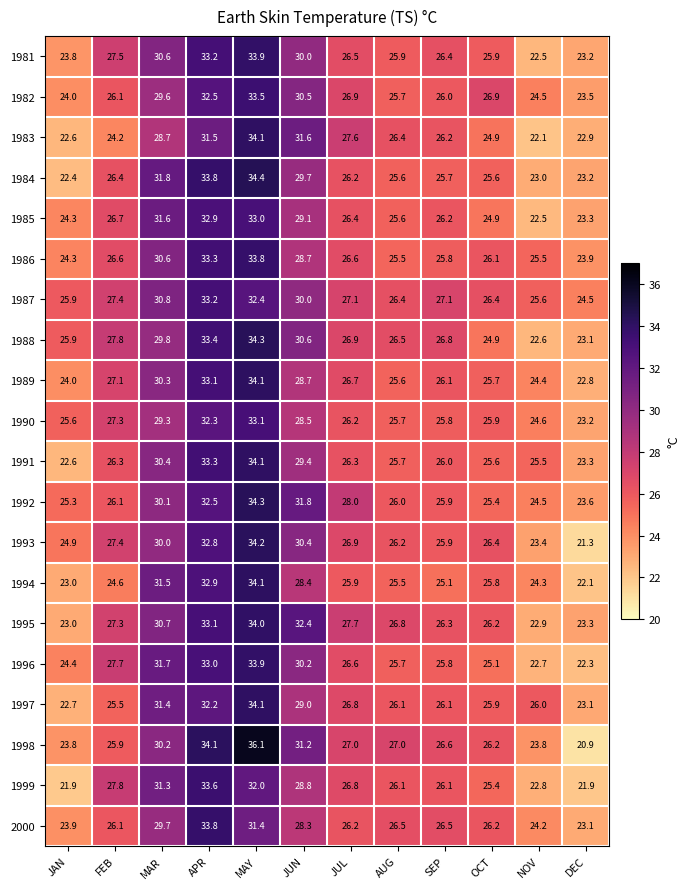

At which label does 1988 reach its peak?

MAY